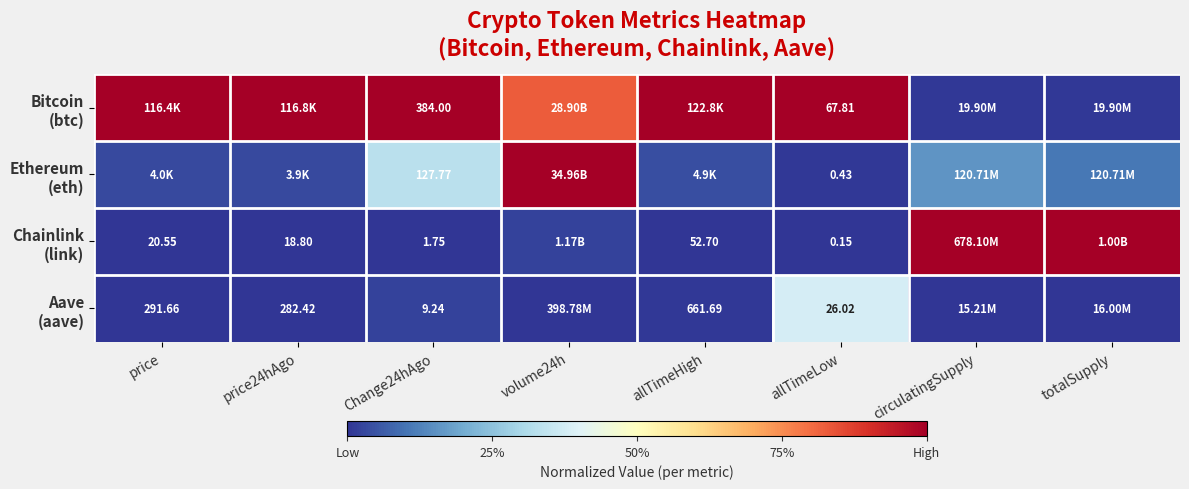

At totalSupply, list the series in order from smallest to largest.

Aave (aave), Bitcoin (btc), Ethereum (eth), Chainlink (link)